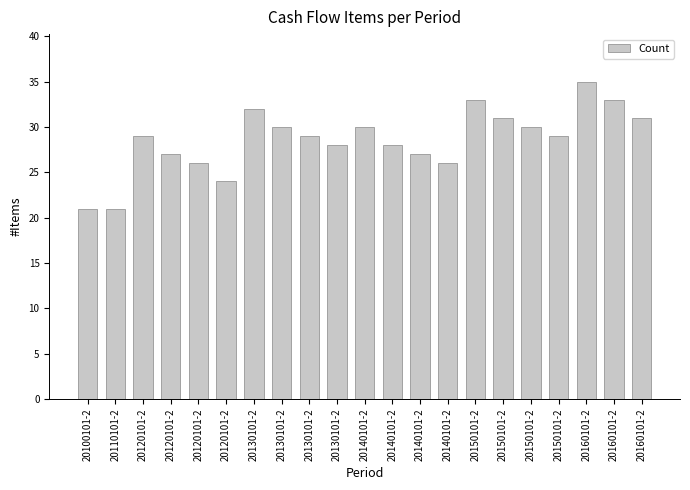

Which category has the lowest value across all series?

20100101-2